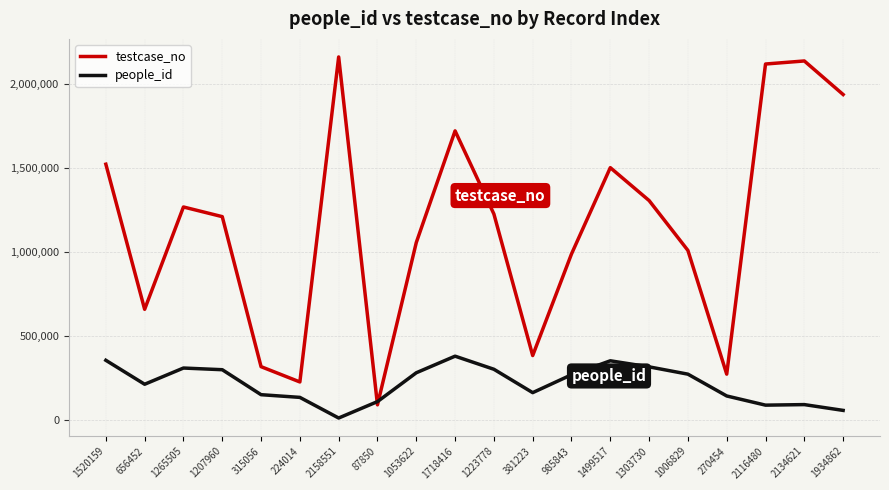

Where is the first local minimum for people_id?

656452